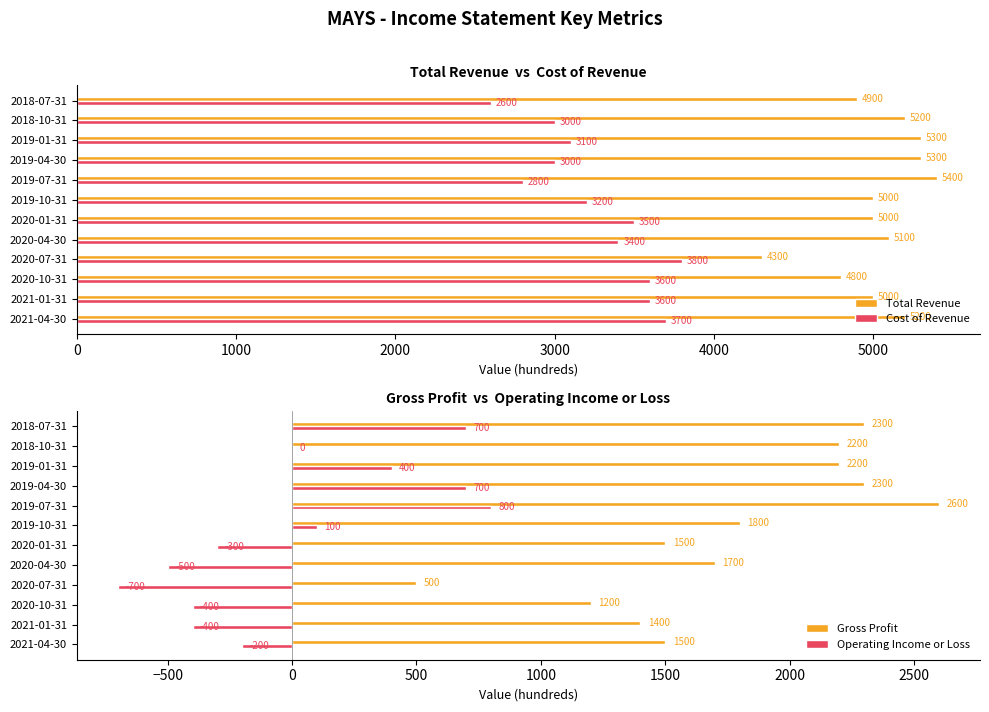

How many bars are there in total?

48